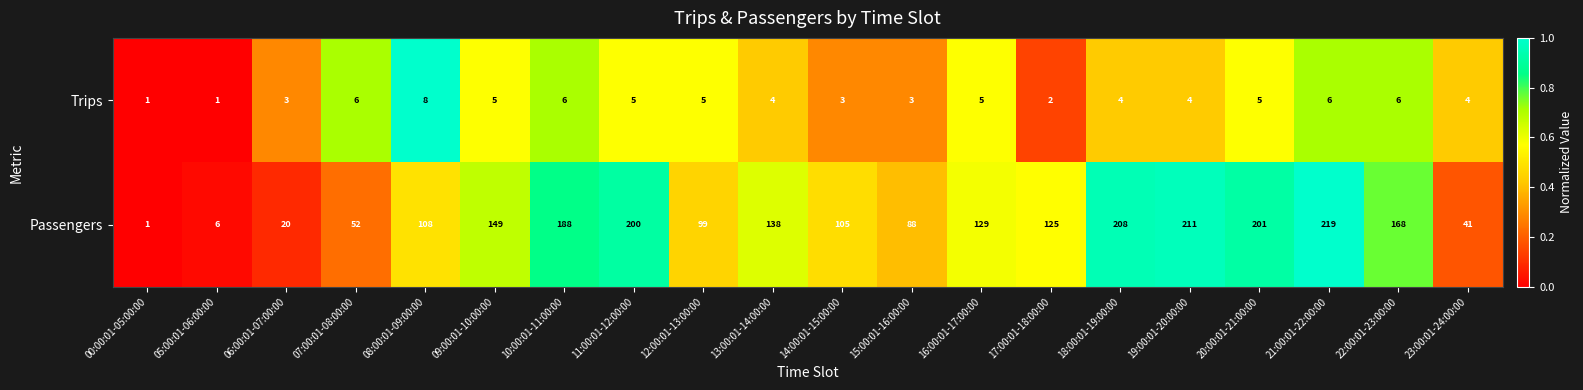

What is the sum of the Passengers values at 20:00:01-21:00:00 and 21:00:01-22:00:00?

420